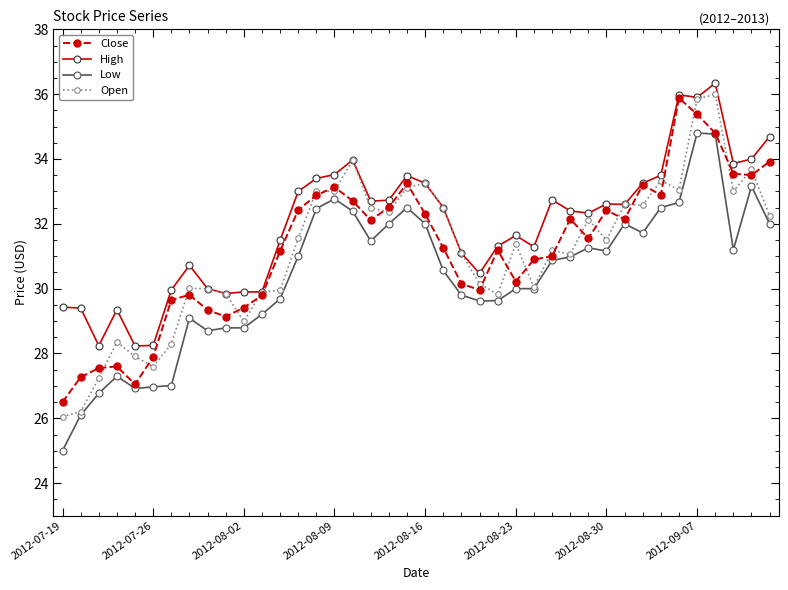

What is the minimum value shown in the chart?

25.0